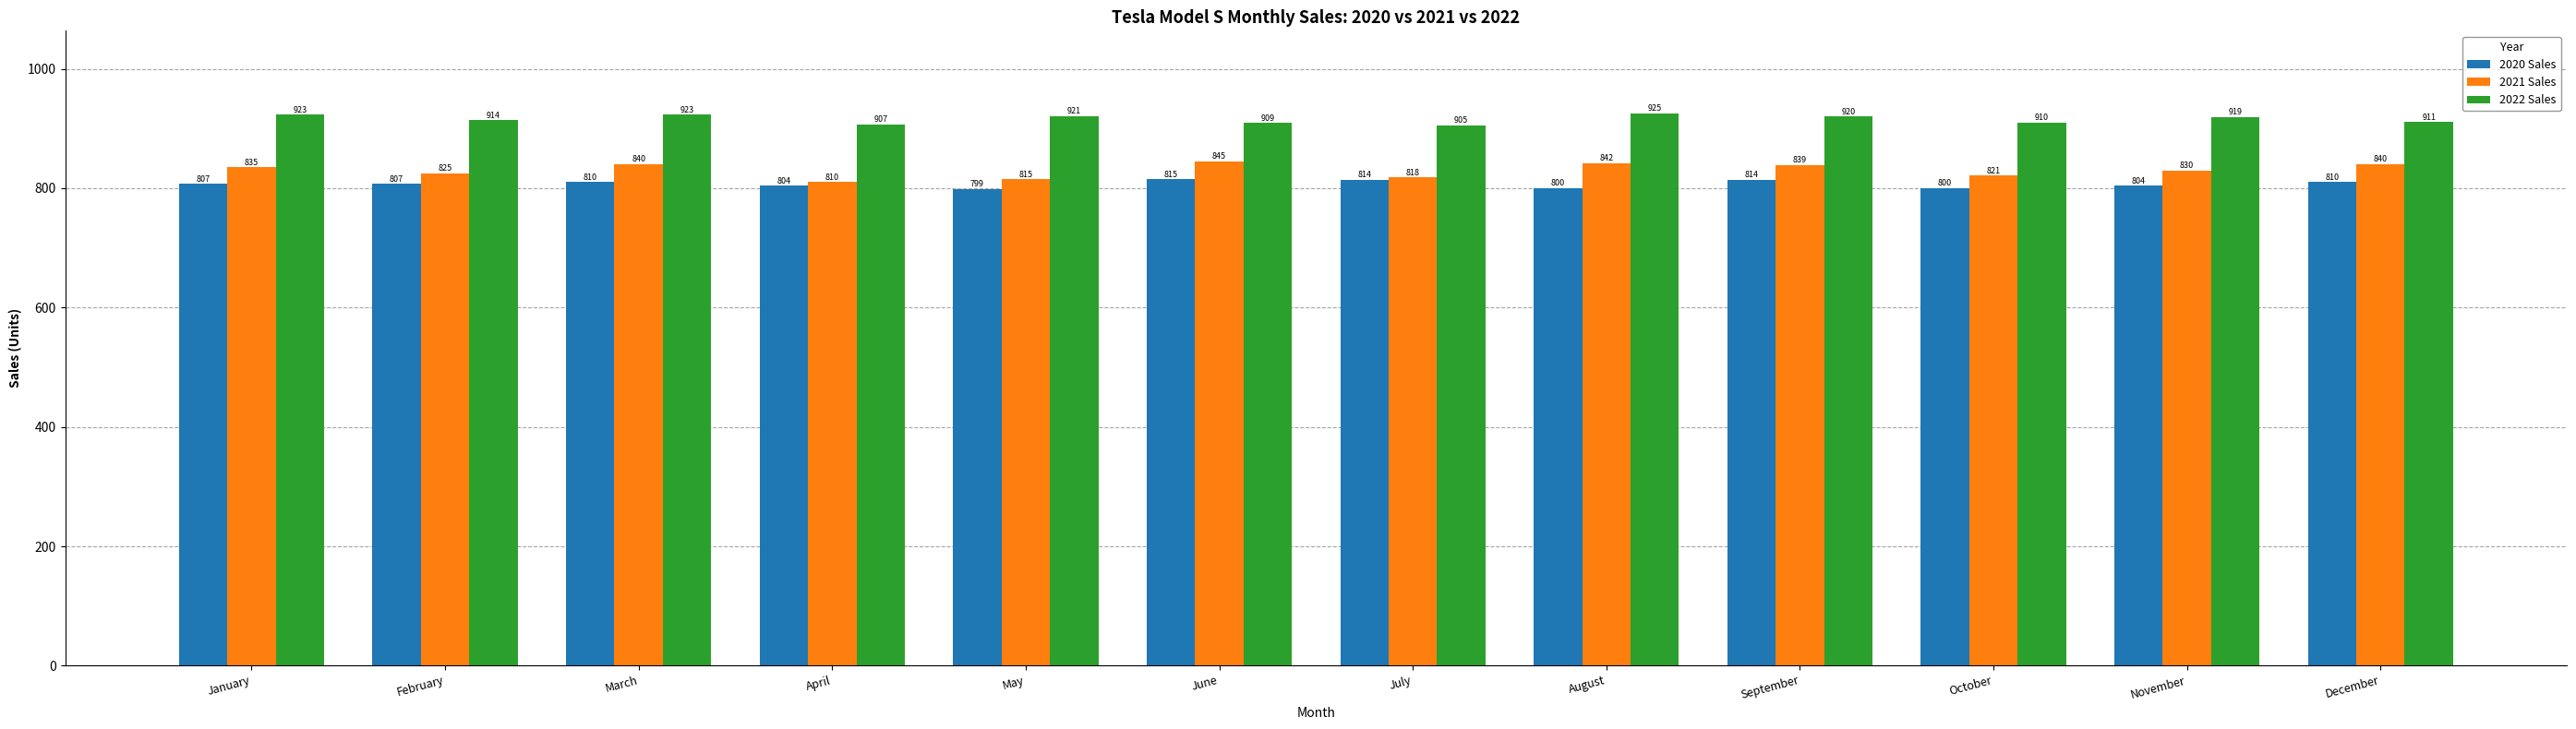

Reading left to right, transcribe all the data shown in this chart.

2020 Sales: January=807	February=807	March=810	April=804	May=799	June=815	July=814	August=800	September=814	October=800	November=804	December=810
2021 Sales: January=835	February=825	March=840	April=810	May=815	June=845	July=818	August=842	September=839	October=821	November=830	December=840
2022 Sales: January=923	February=914	March=923	April=907	May=921	June=909	July=905	August=925	September=920	October=910	November=919	December=911